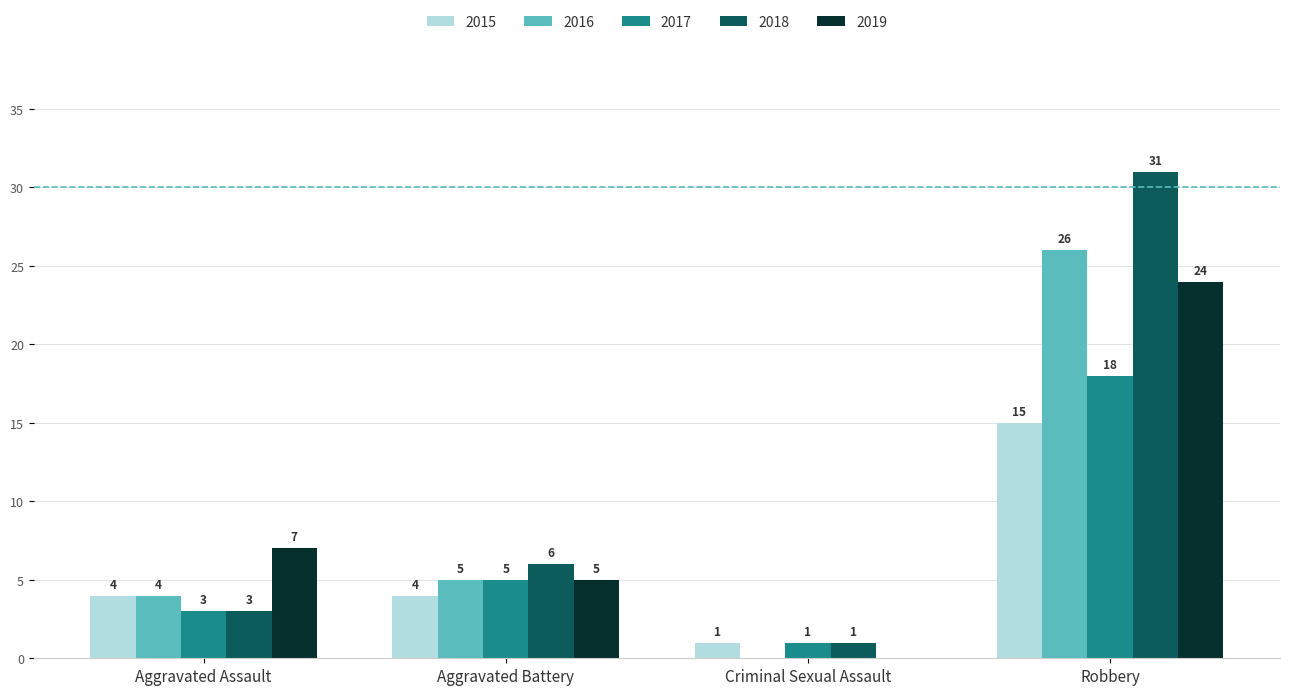

What is the greatest value displayed?

31